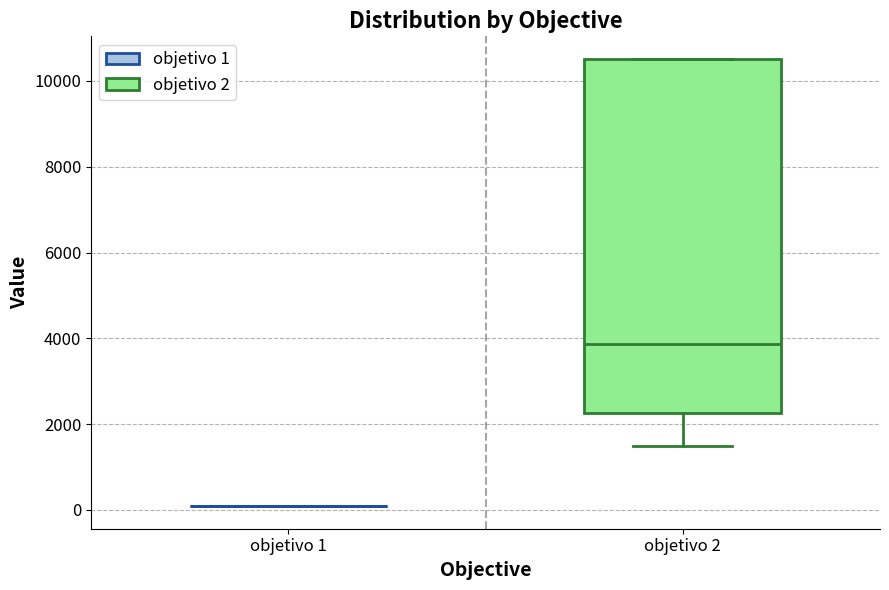

Comparing the boxes themselves (not the whiskers), which one is the tallest?

objetivo 2